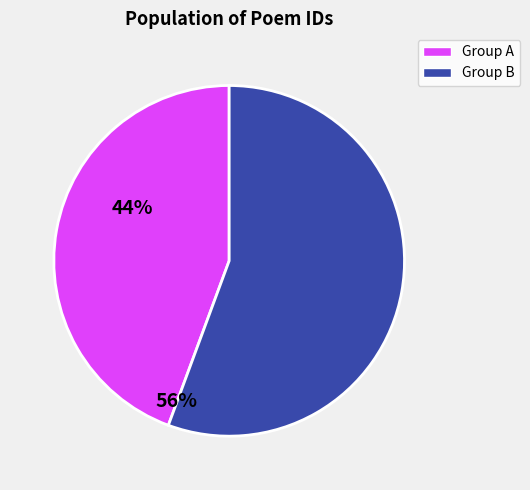

Is there any slice that represents more than half of the pie?

Yes